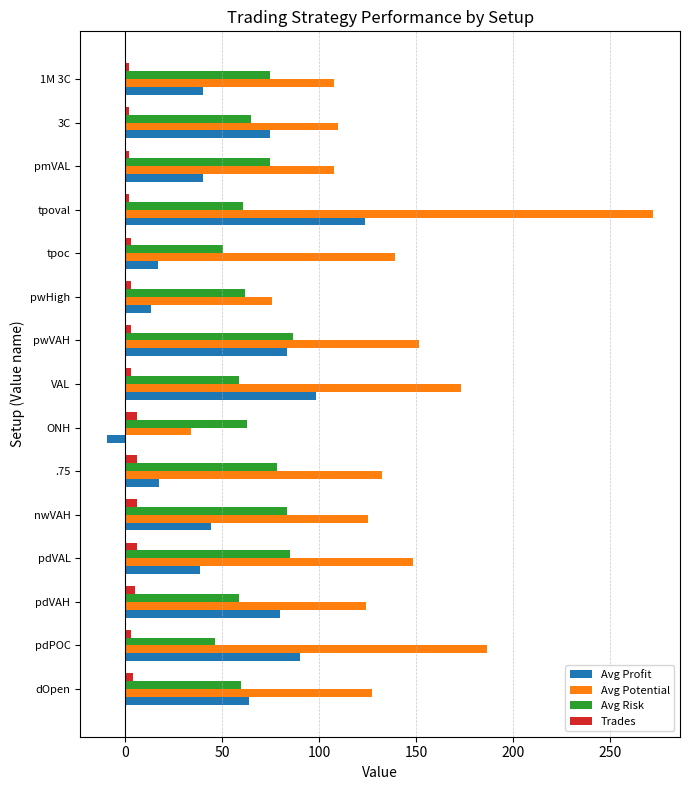

At which category is the sum across all series the highest?

tpoval